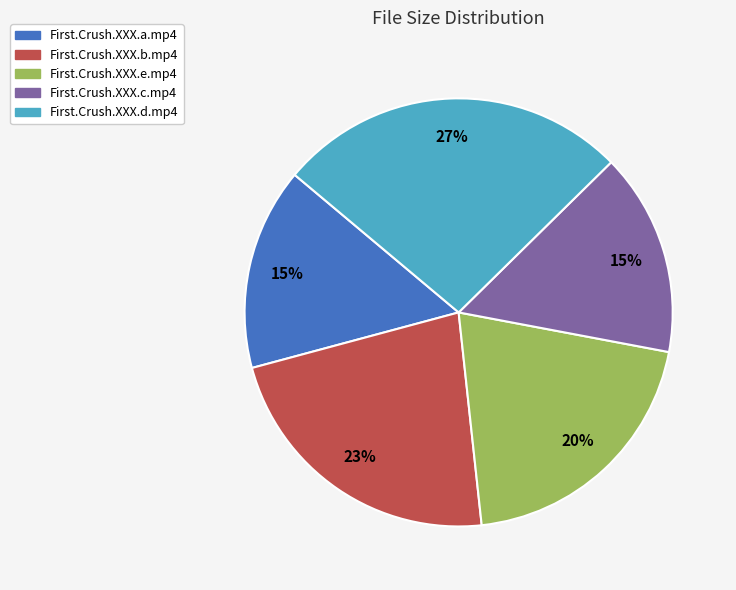

What is the largest slice in the pie chart?

First.Crush.XXX.d.mp4